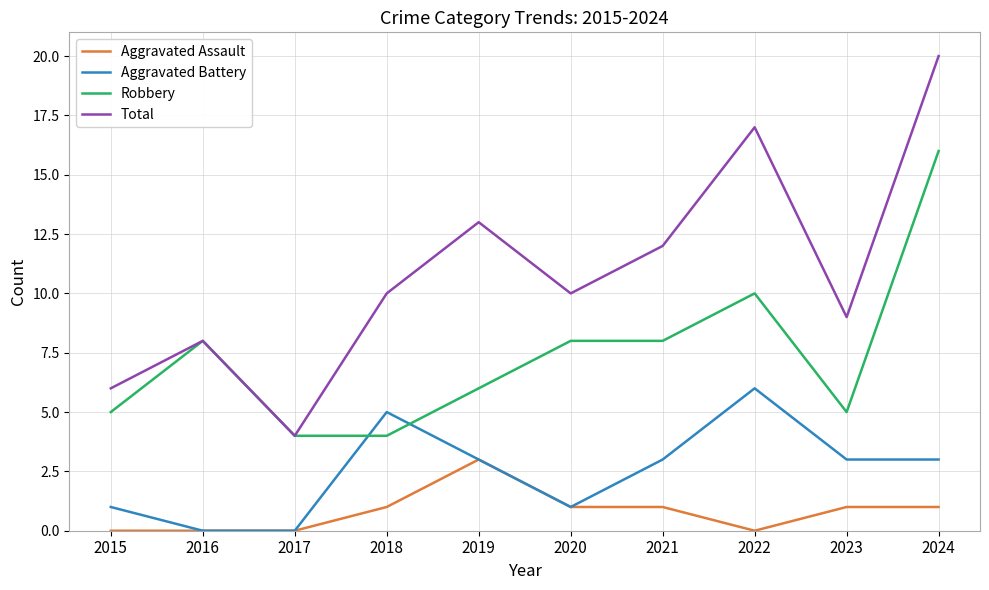

What is the difference between the second highest and minimum values in the Total series?

13